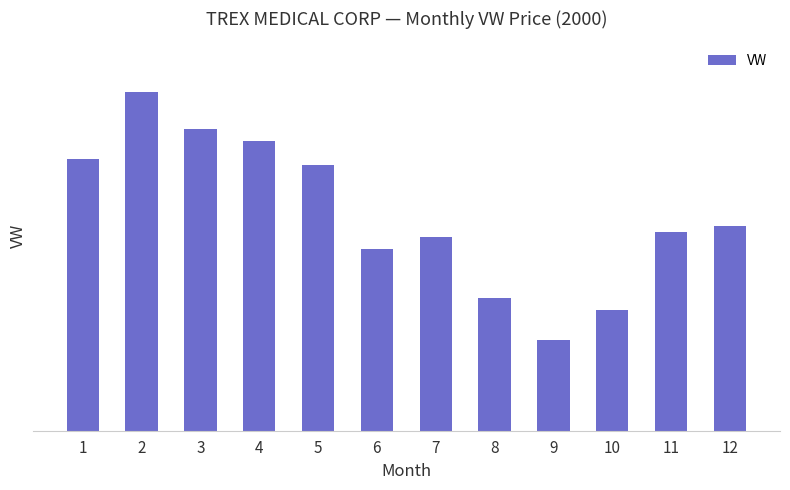

What is the difference between the maximum and second lowest values?

72.1